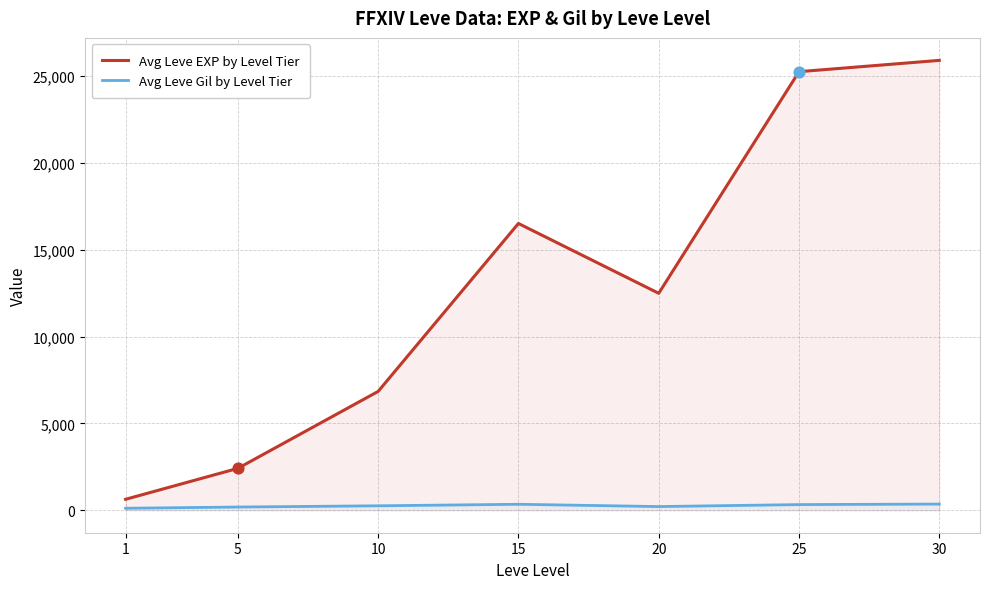

What is the total value across all series at 15?

16853